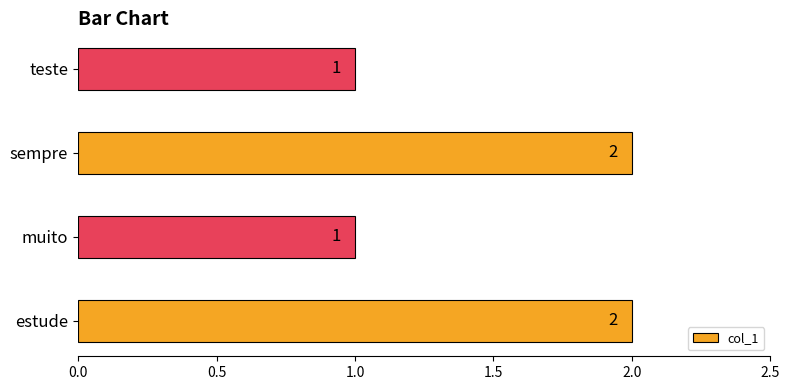

What is the change in value from muito to sempre?

+1